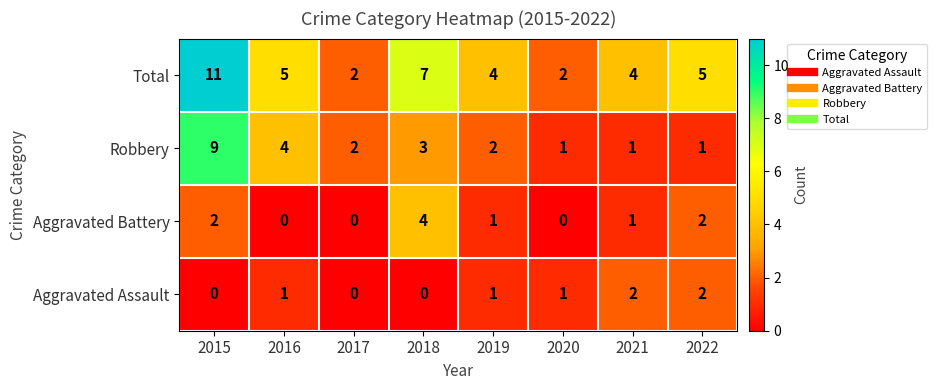

What is the total value across all series at 2022?

10